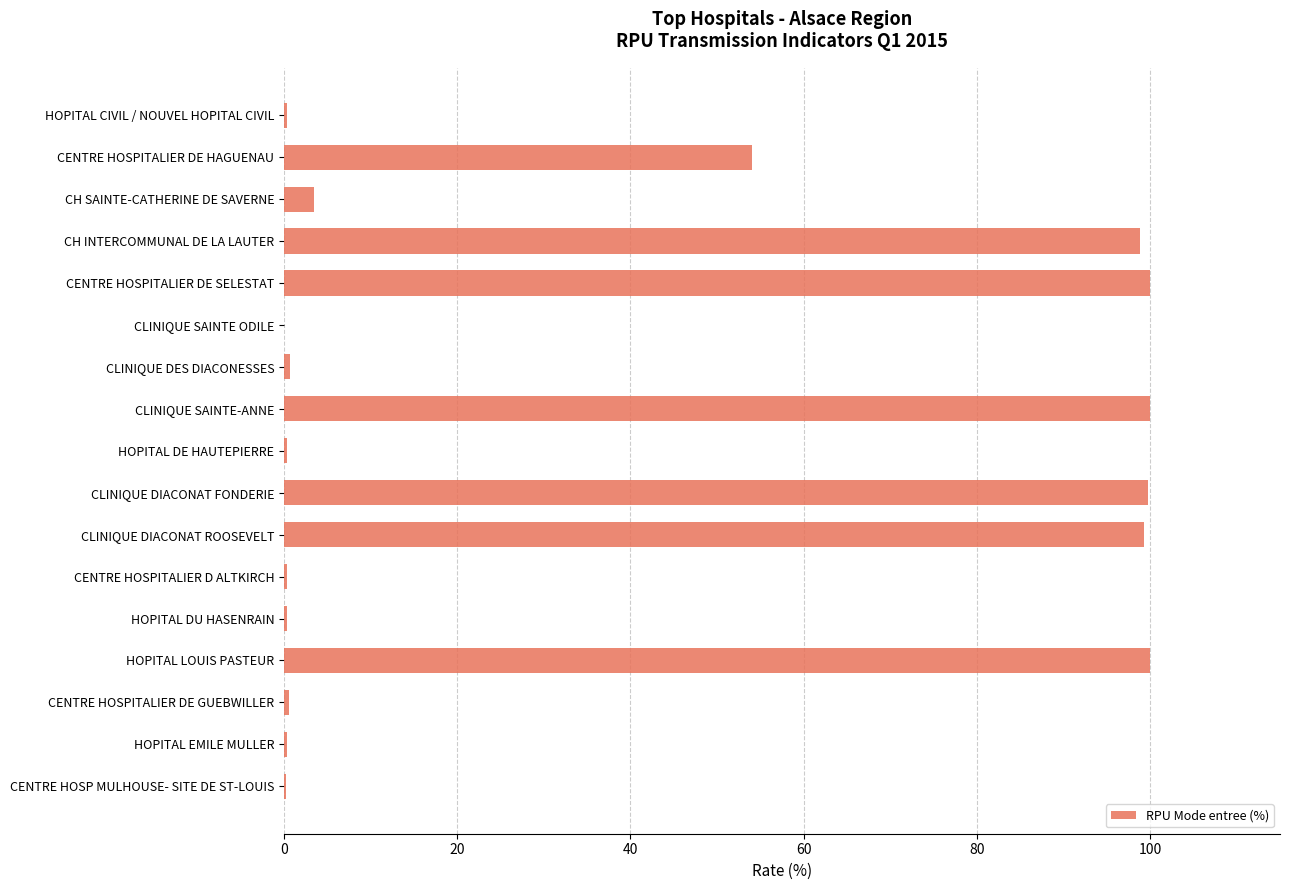

Are the bars horizontal?

Yes